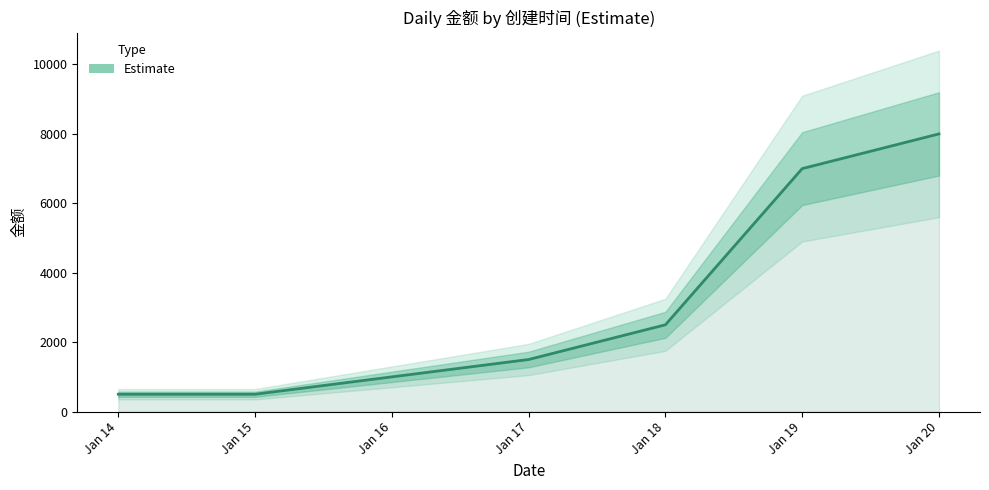

List the labels in order of value, smallest first.

Jan 14, Jan 15, Jan 16, Jan 17, Jan 18, Jan 19, Jan 20